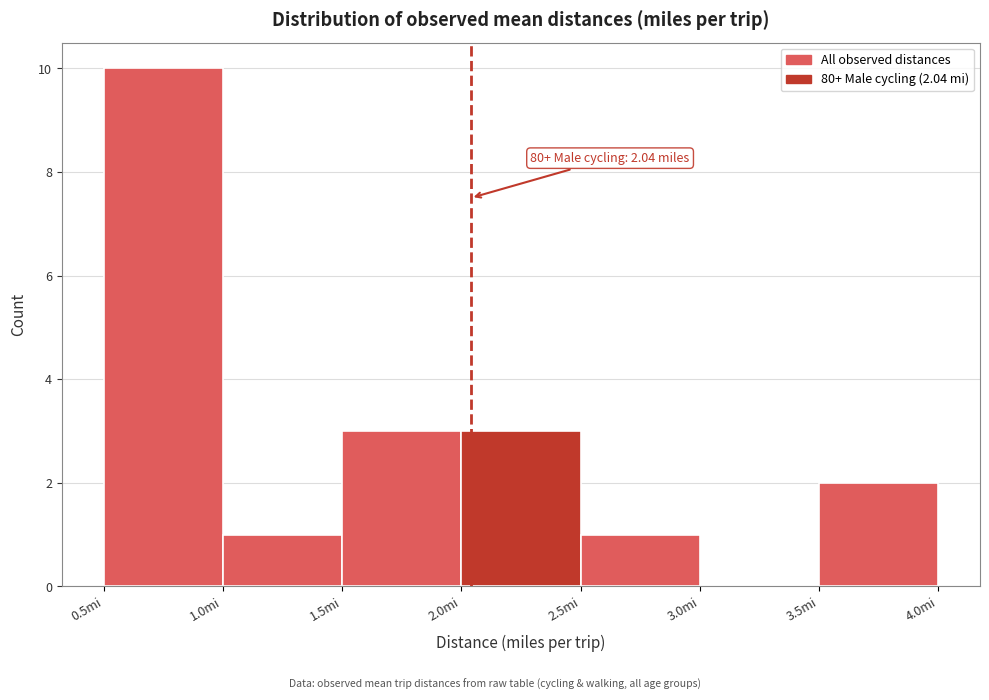

Which range on the x-axis has the tallest bar?

0.5 to 1.0